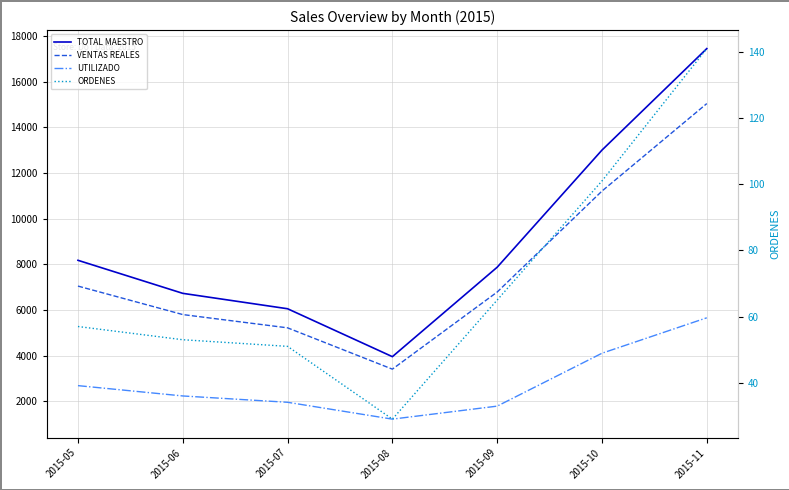

Which series has the largest total across all categories?

TOTAL MAESTRO